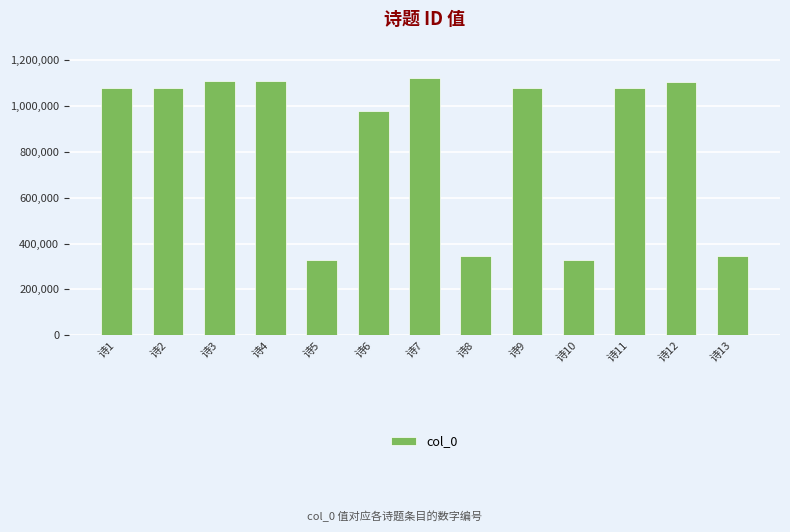

What is the sum of all values?

11097410